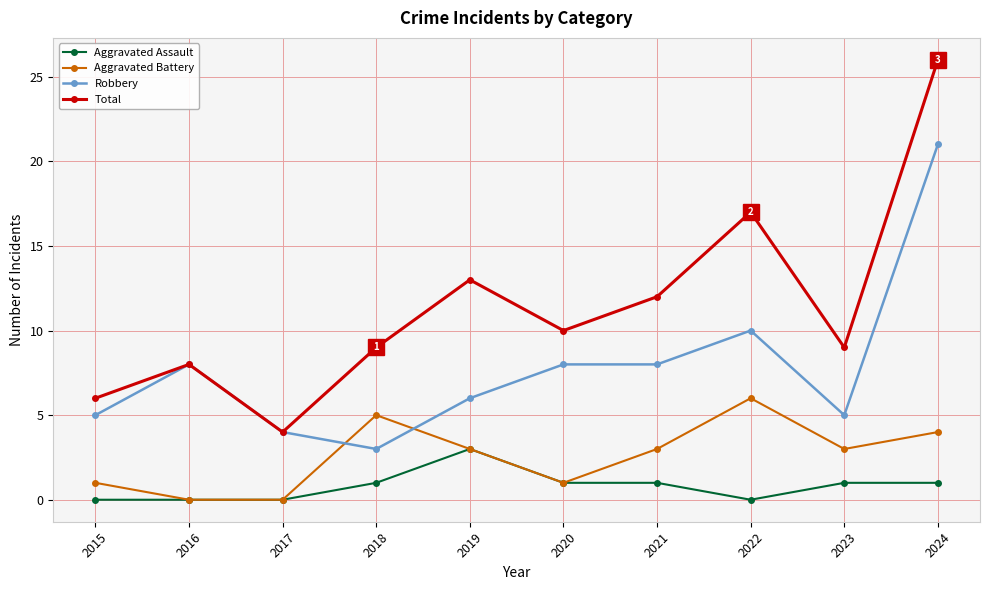

How many values in the Aggravated Assault series are below 1?

4